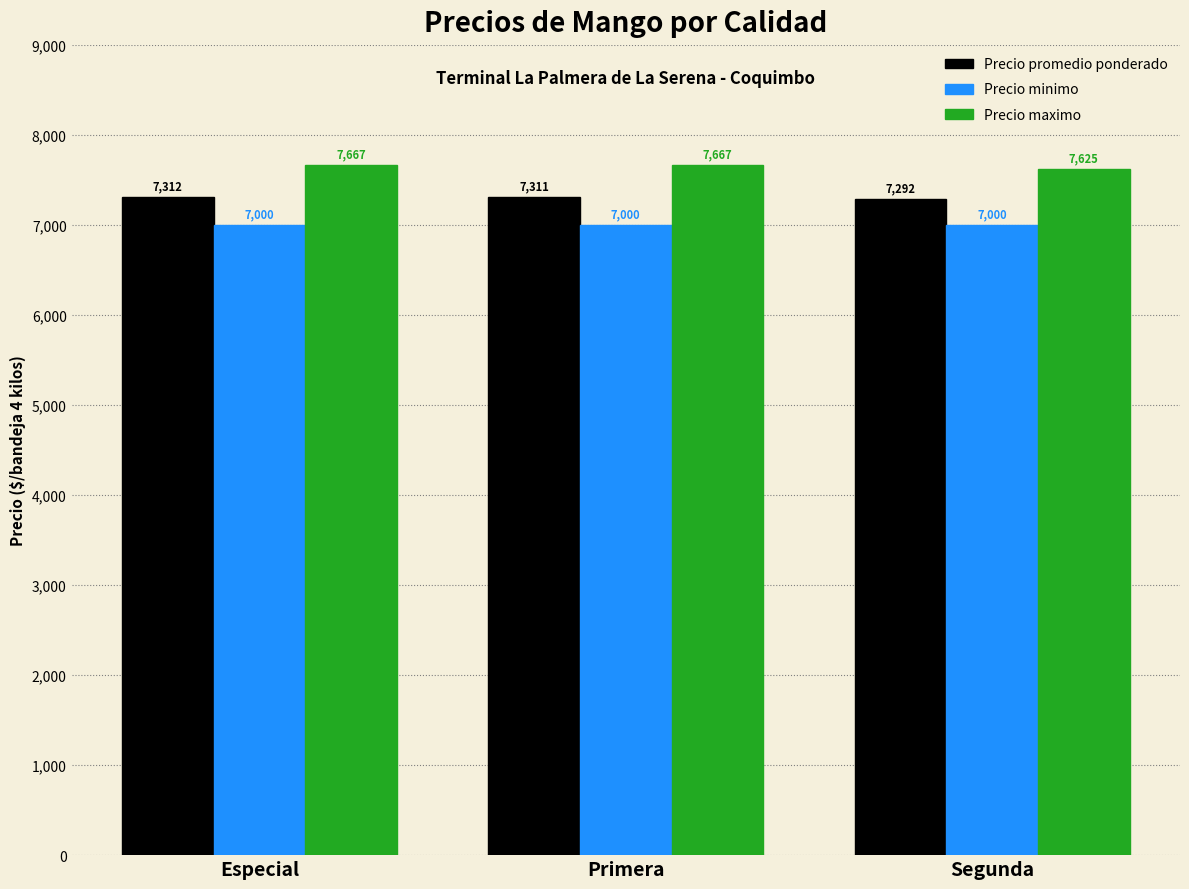

What is the difference between the highest and lowest values at Primera?

667